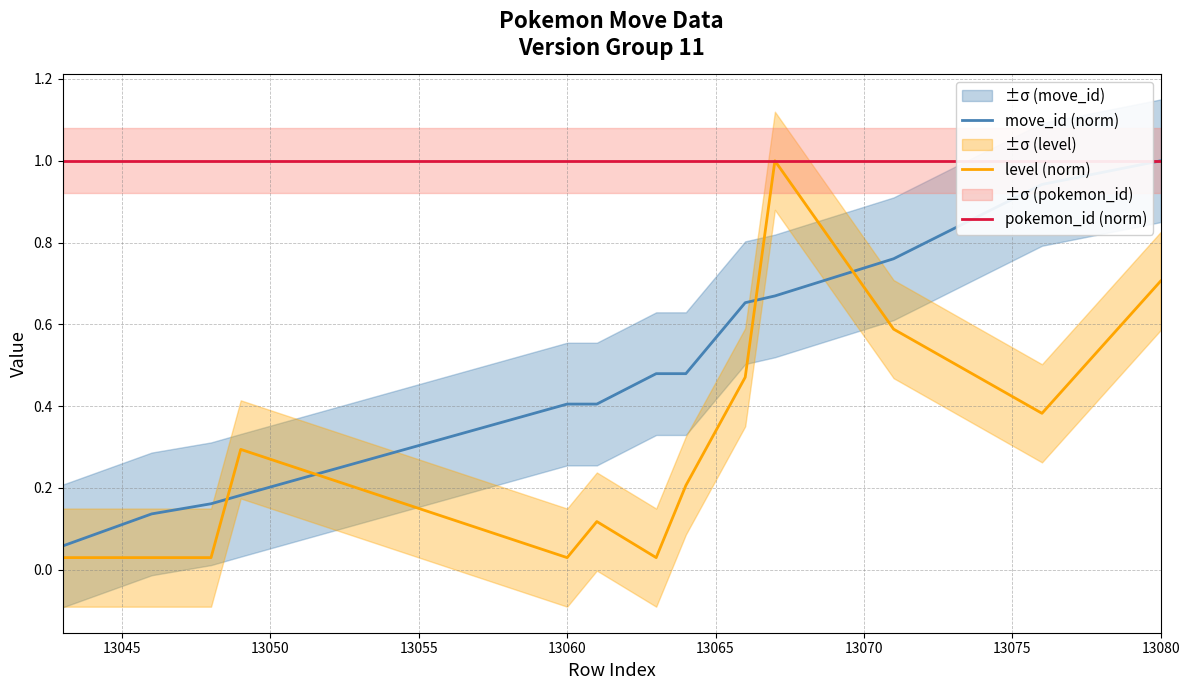

Is this an area chart (filled region under the line)?

No